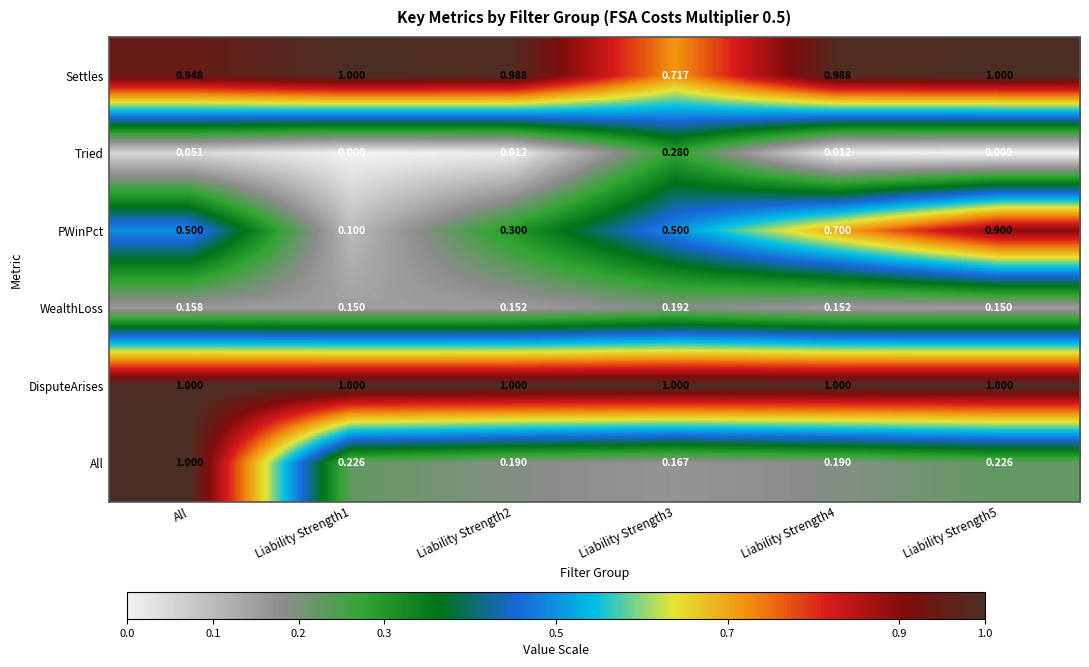

Rank the series at Liability Strength3 from highest to lowest value.

DisputeArises, Settles, PWinPct, Tried, WealthLoss, All